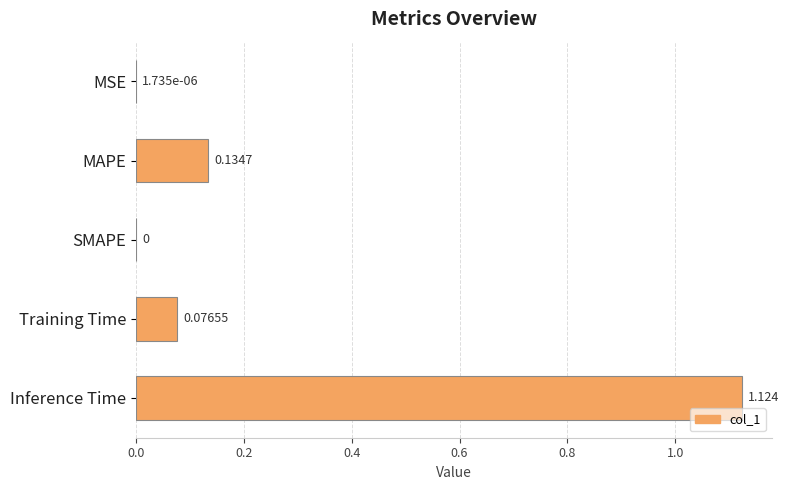

Are the bars horizontal?

Yes